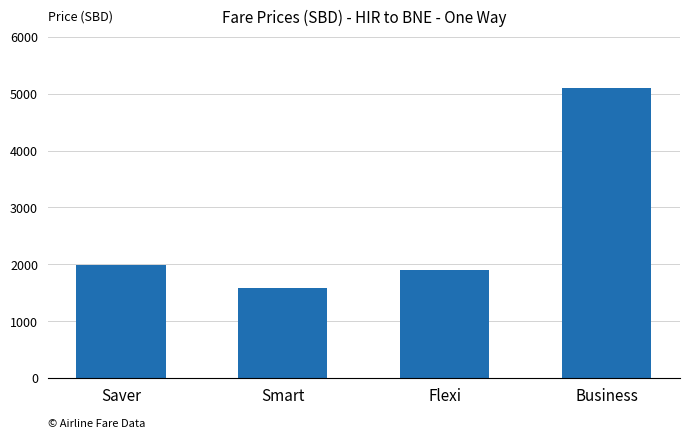

At which label is the value closest to 3340?

Saver